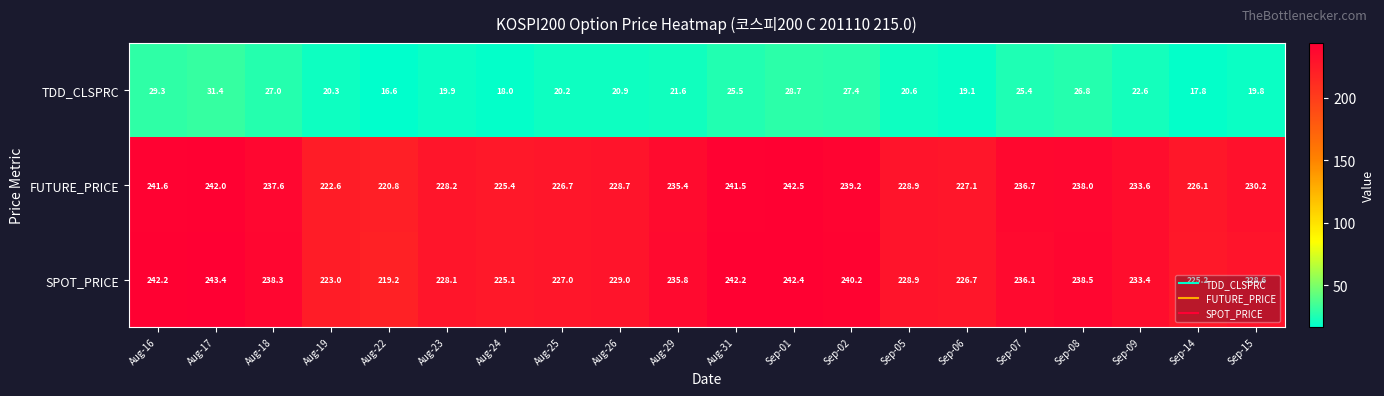

How many values in the FUTURE_PRICE series are below 233?

10